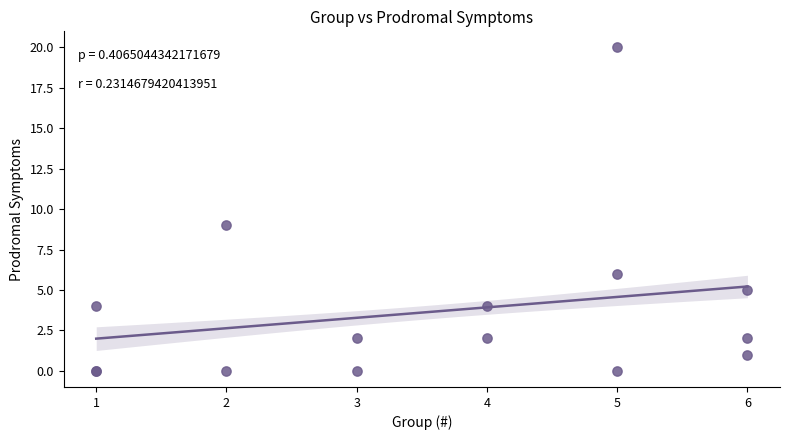

What Y value in the scatter plot is closest to 10?

9